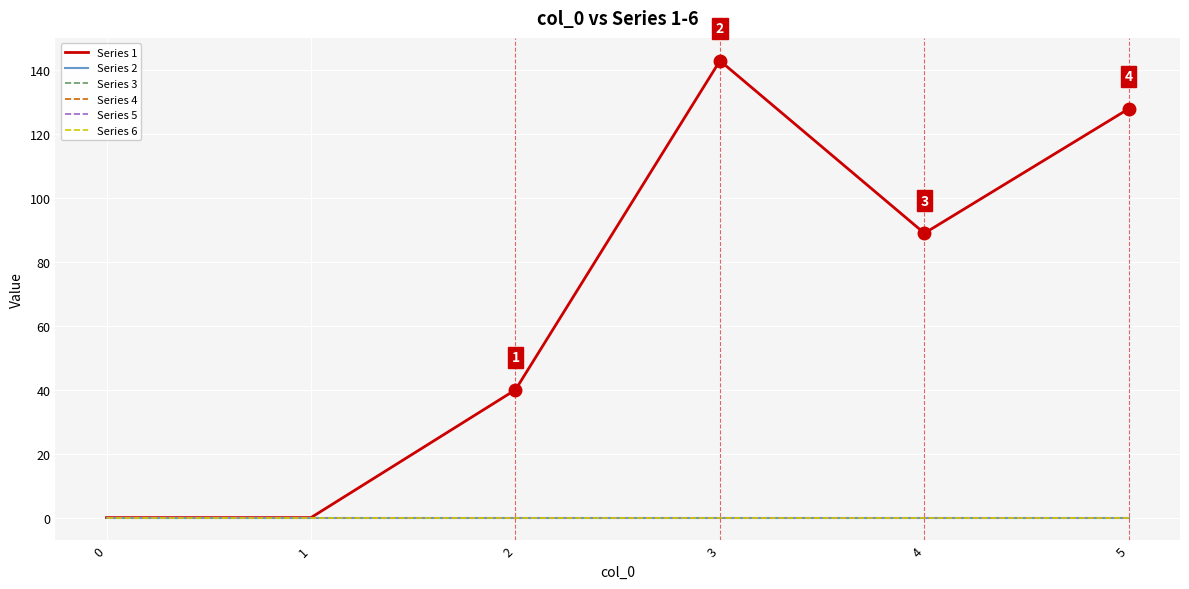

Which has a higher value, 1 or 3?

3